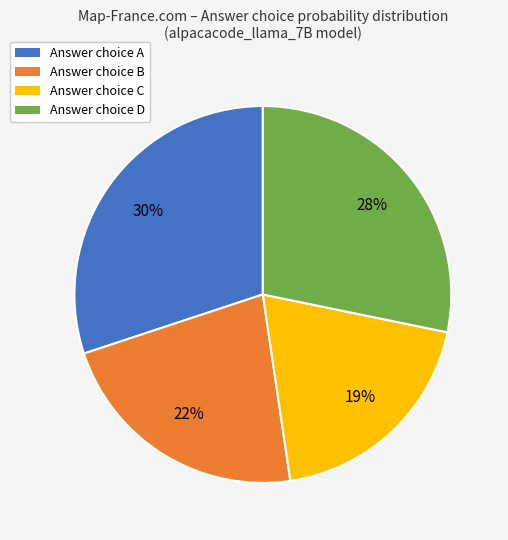

What percentage is the Answer choice A slice, to the nearest percent?

30%